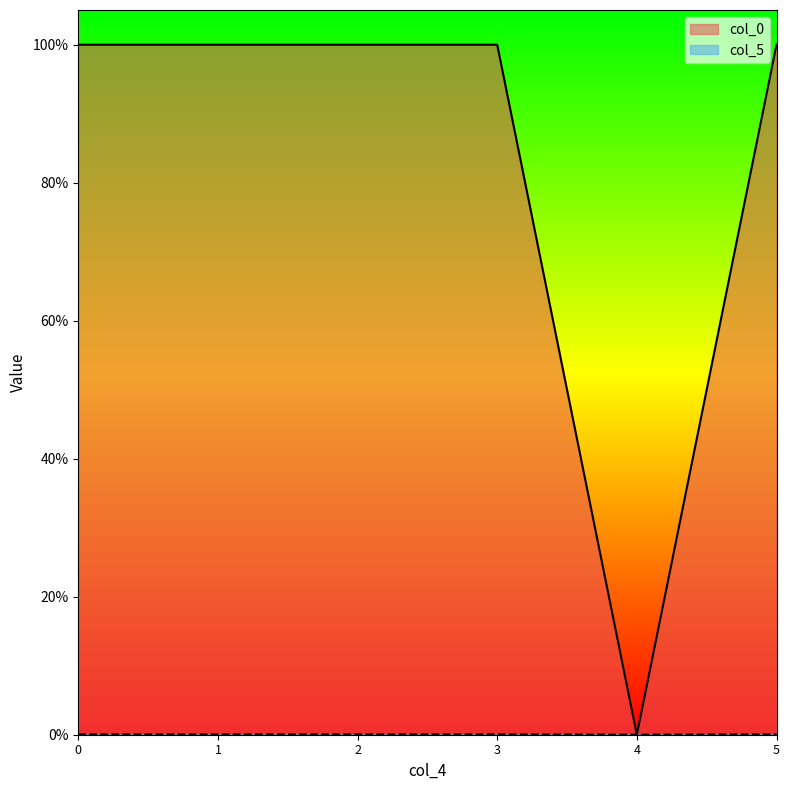

True or false: col_5 and col_0 intersect in this chart.

False